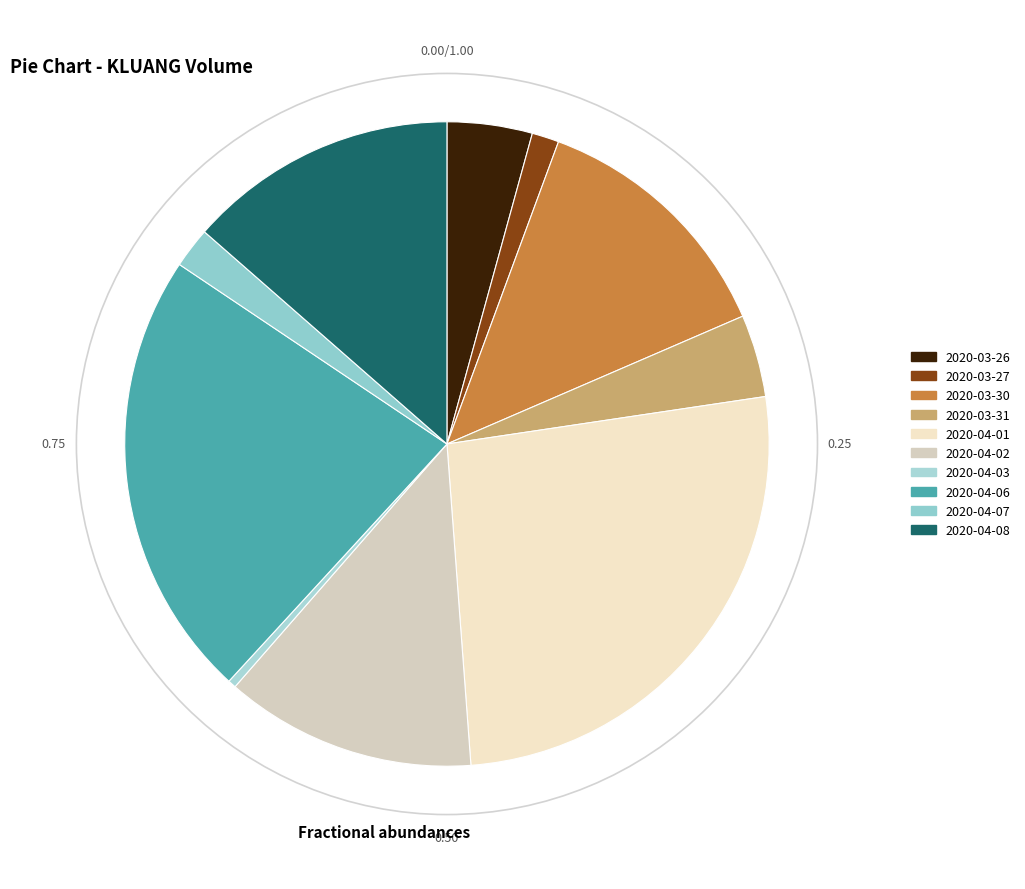

What is the change in value from 2020-04-03 to 2020-04-07?

+2400